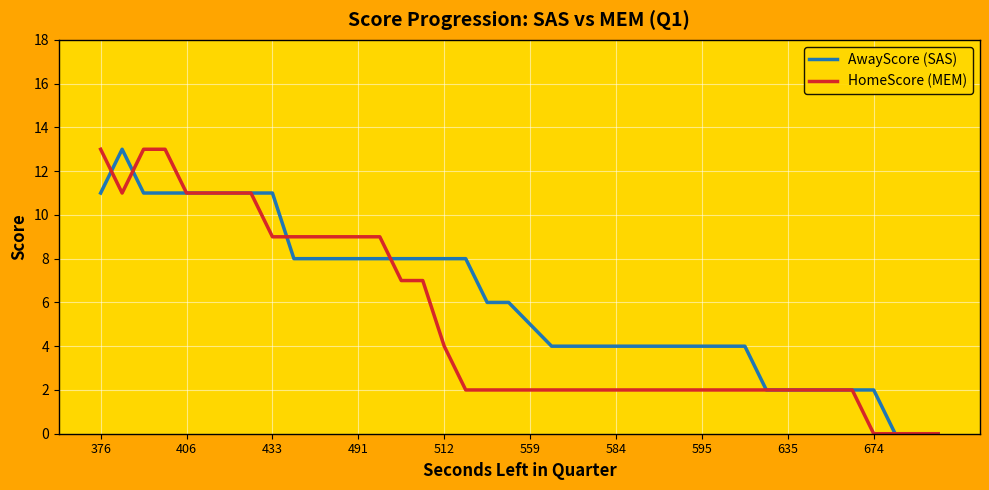

List the series in order of their overall mean, lowest first.

HomeScore (MEM), AwayScore (SAS)